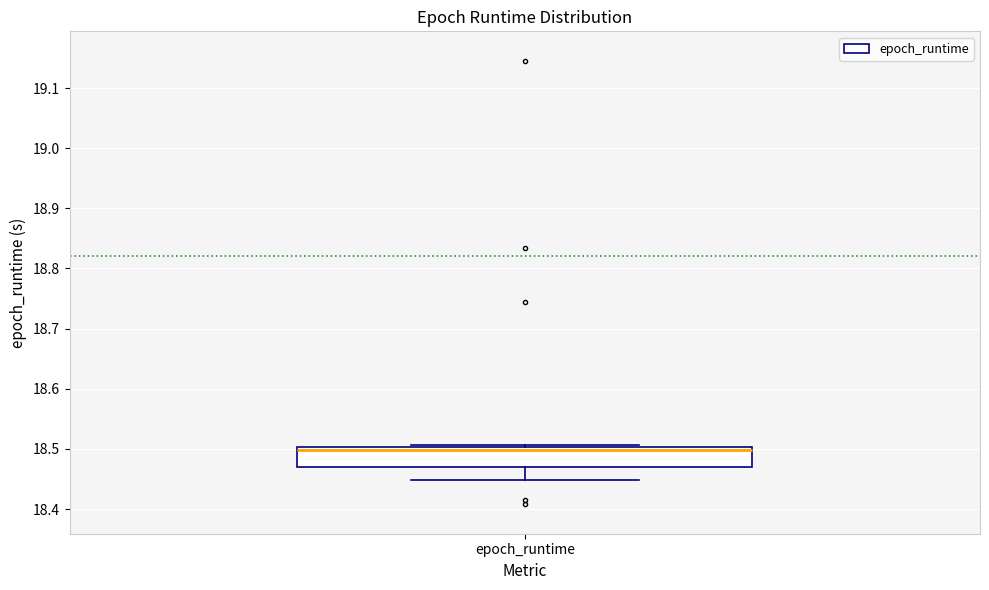

Where is the lower edge of the box for epoch_runtime on the y-axis? The values are not printed on the chart, so give them approximately, as read against the axis.

18.47